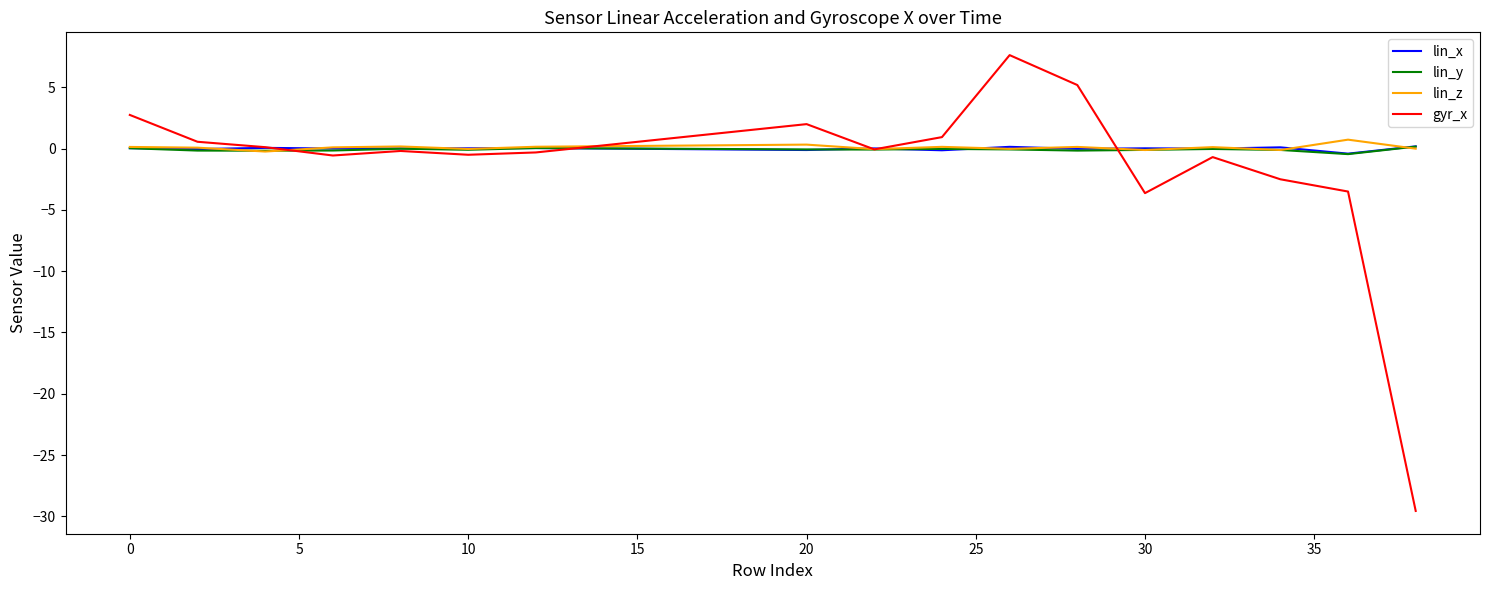

What is the smallest value displayed?

-29.6